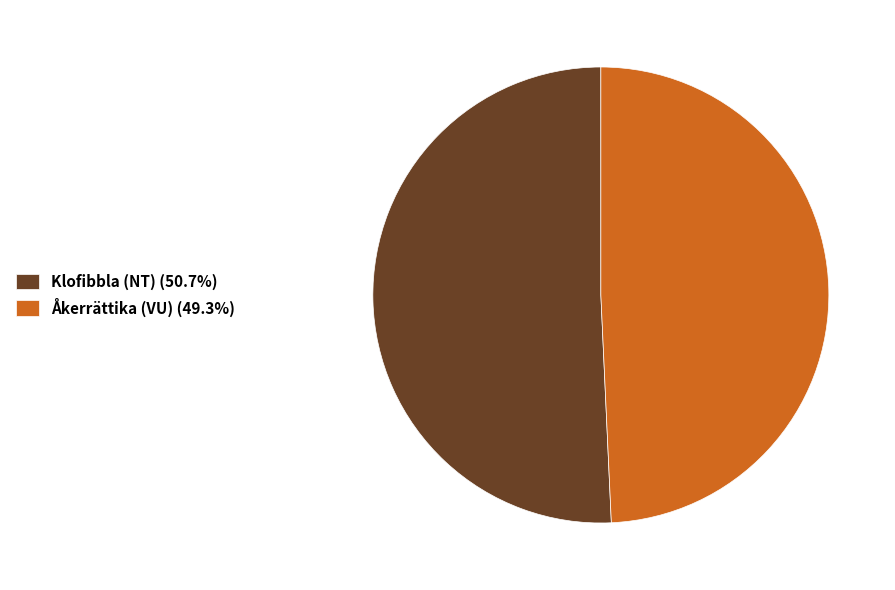

Which has a higher value, Åkerrättika (VU) or Klofibbla (NT)?

Klofibbla (NT)